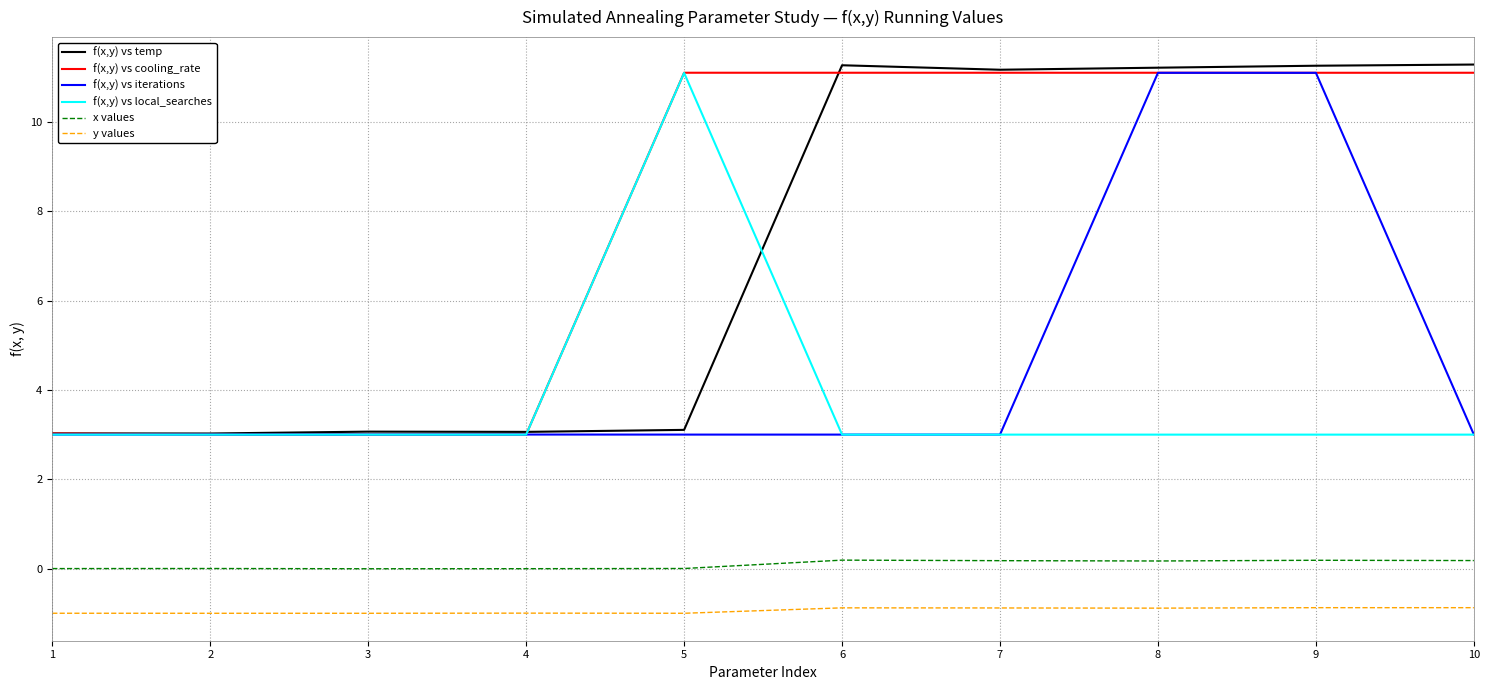

What is the maximum value for f(x,y) vs cooling_rate?

11.1